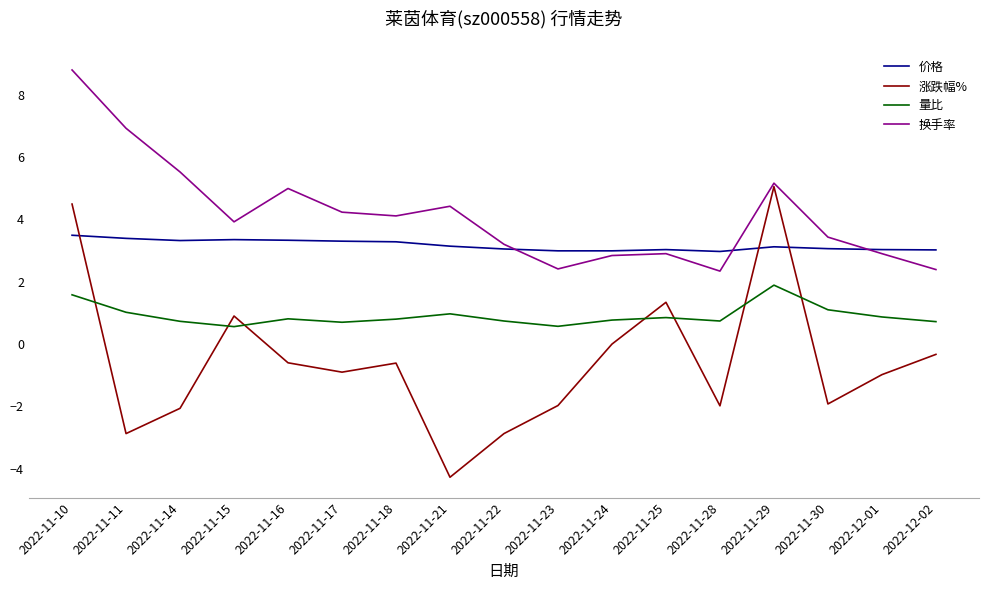

Which series changed the most between 2022-11-22 and 2022-11-30?

涨跌幅%